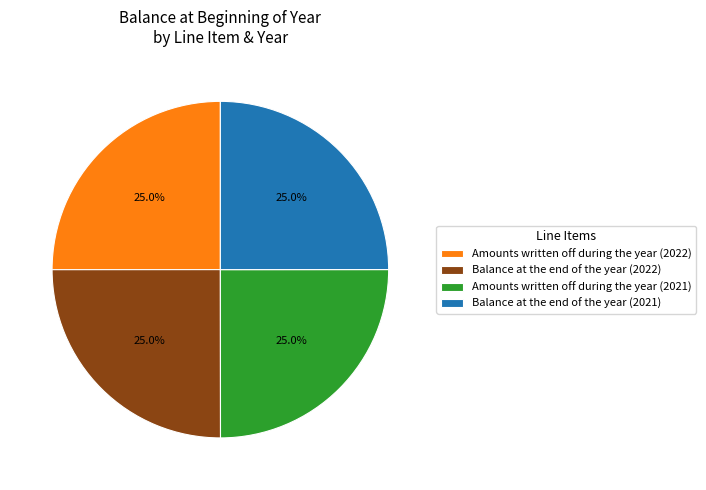

How many segments does this pie chart have?

4